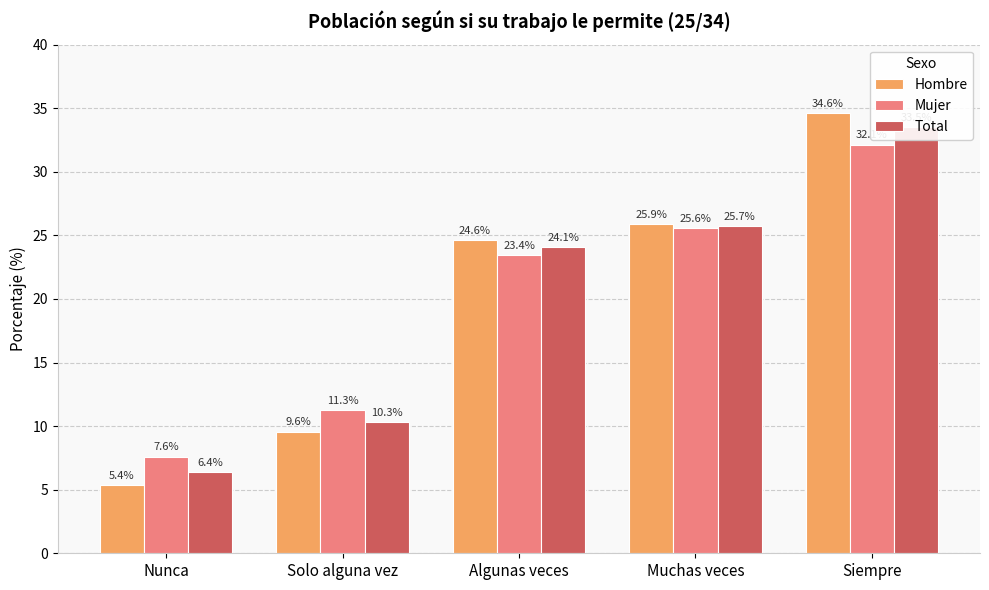

How many bars are there in total?

15